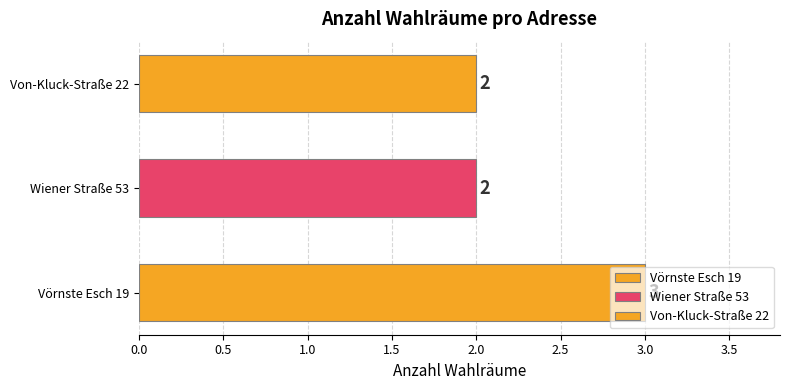

Does the chart contain stacked bars?

No